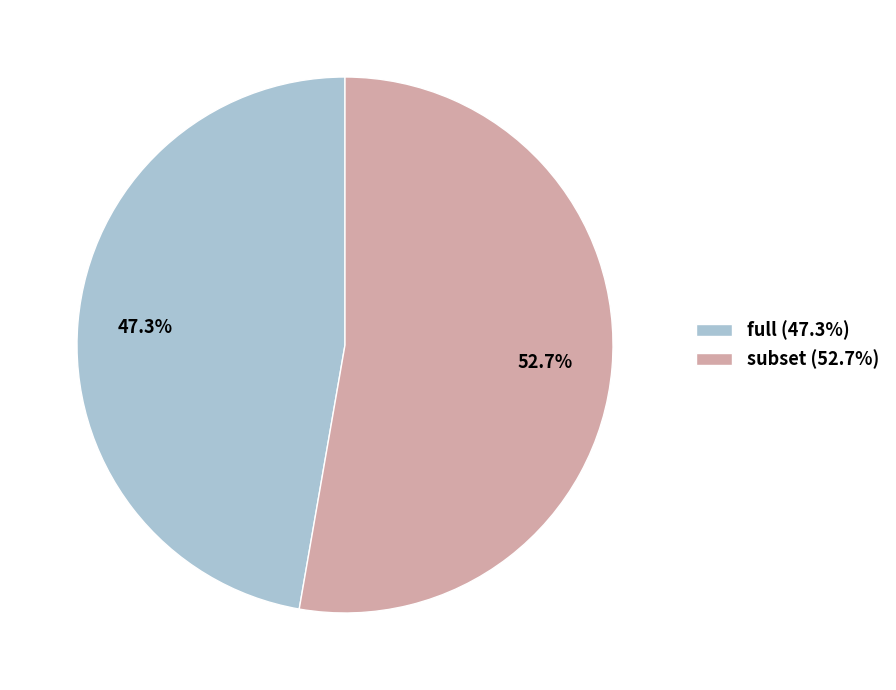

To the nearest percent, what portion does full represent?

47%